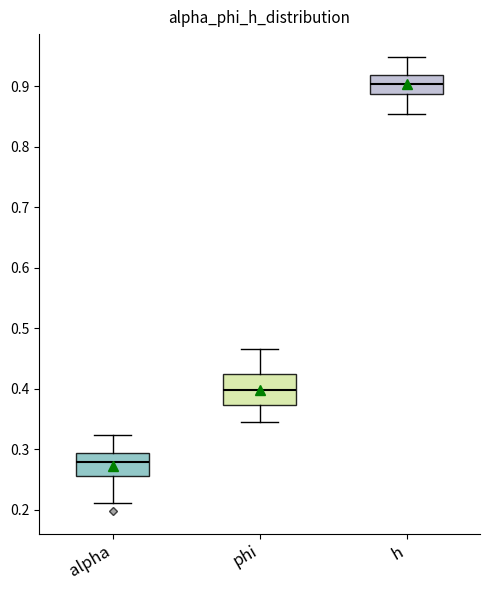

Which box has the lowest median line?

alpha